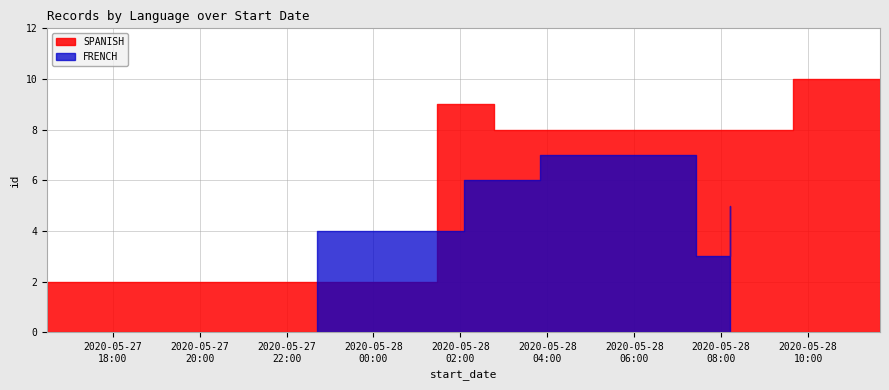

Which series has the largest total across all categories?

SPANISH